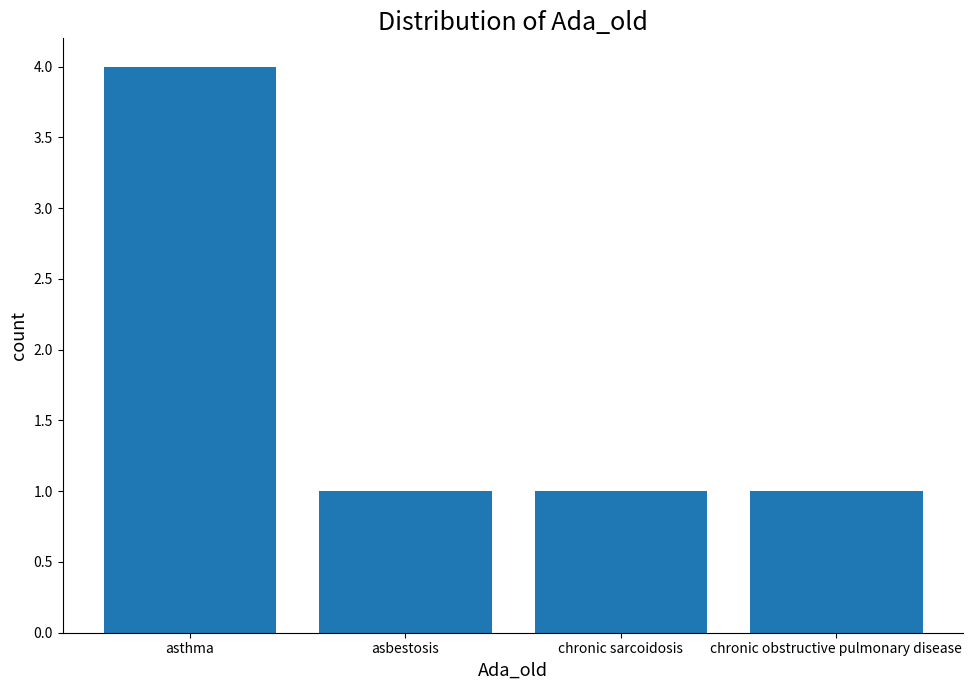

Approximately how many times larger is the value at chronic sarcoidosis compared to chronic obstructive pulmonary disease?

1.0